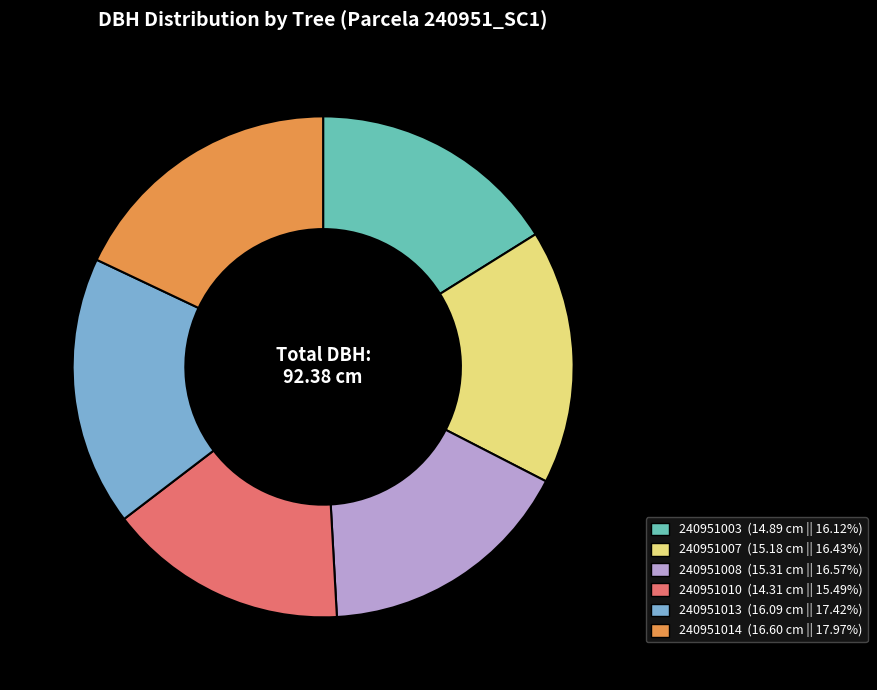

Is there a majority slice in this chart?

No